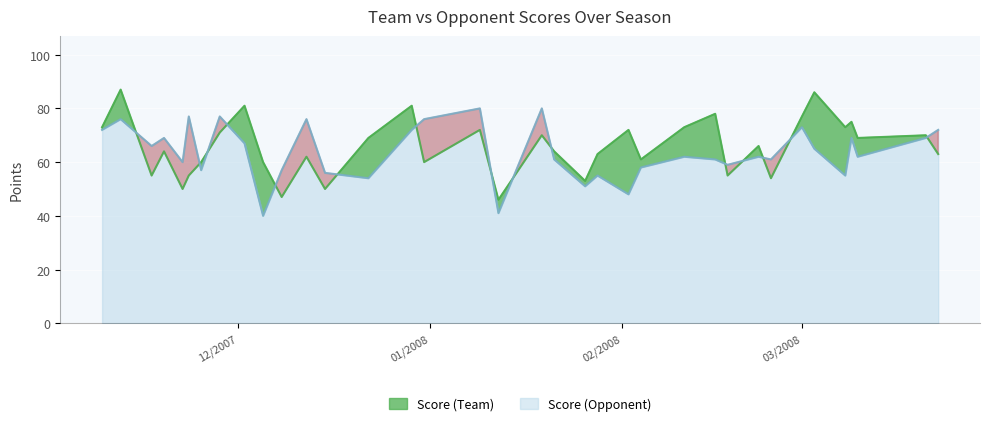

Reading left to right, list all the values displayed in this chart.

Score (Team): 73	87	55	64	50	55	60	71	81	60	47	62	50	69	81	60	72	46	70	64	53	63	72	61	73	78	55	66	54	77	86	73	75	69	70	63
Score (Opponent): 72	76	66	69	60	77	57	77	67	40	57	76	56	54	72	76	80	41	80	61	51	55	48	58	62	61	59	62	61	73	65	55	69	62	69	72